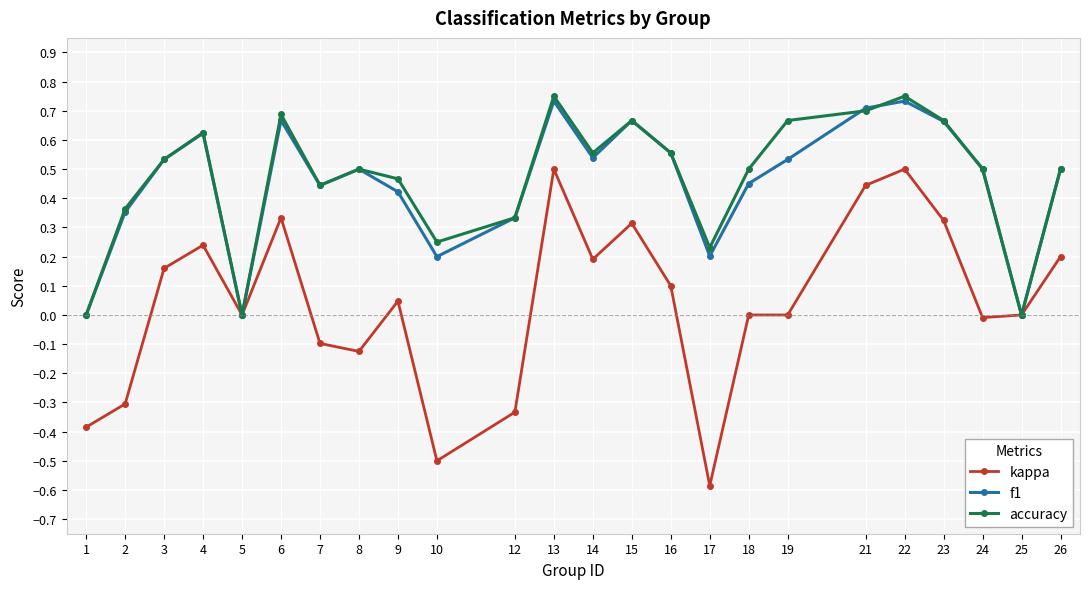

Between 4 and 23, which series saw the biggest shift?

kappa